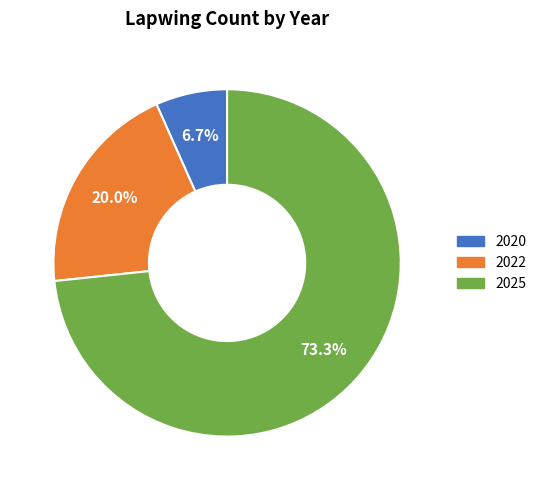

Which slice is the smallest?

2020